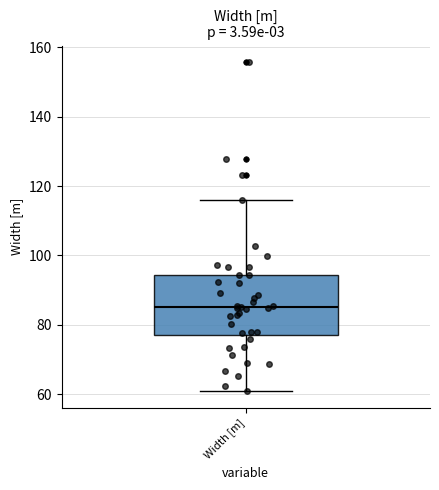

Where does the lower whisker of the box for Width [m] end on the y-axis? The values are not printed on the chart, so give them approximately, as read against the axis.

60